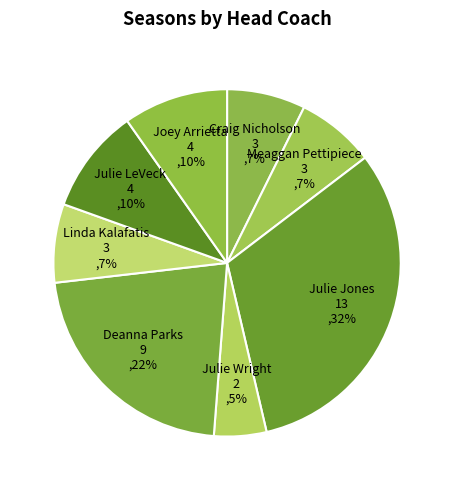

How many segments does this pie chart have?

8